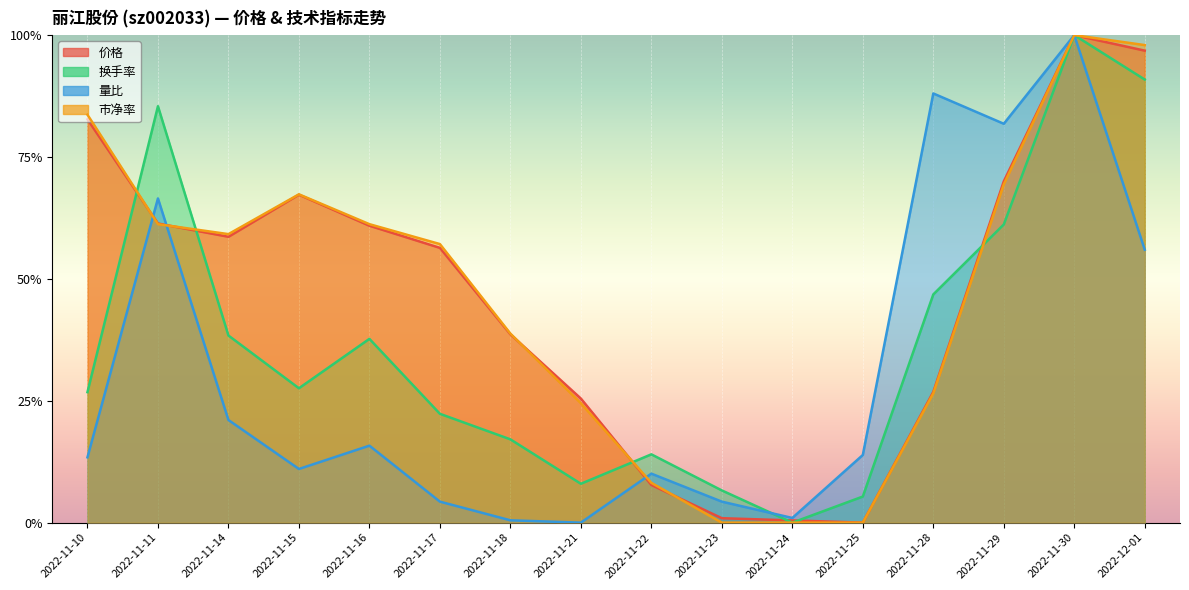

Is the value of 量比 at 2022-11-28 greater than the value of 换手率 at 2022-11-18?

Yes